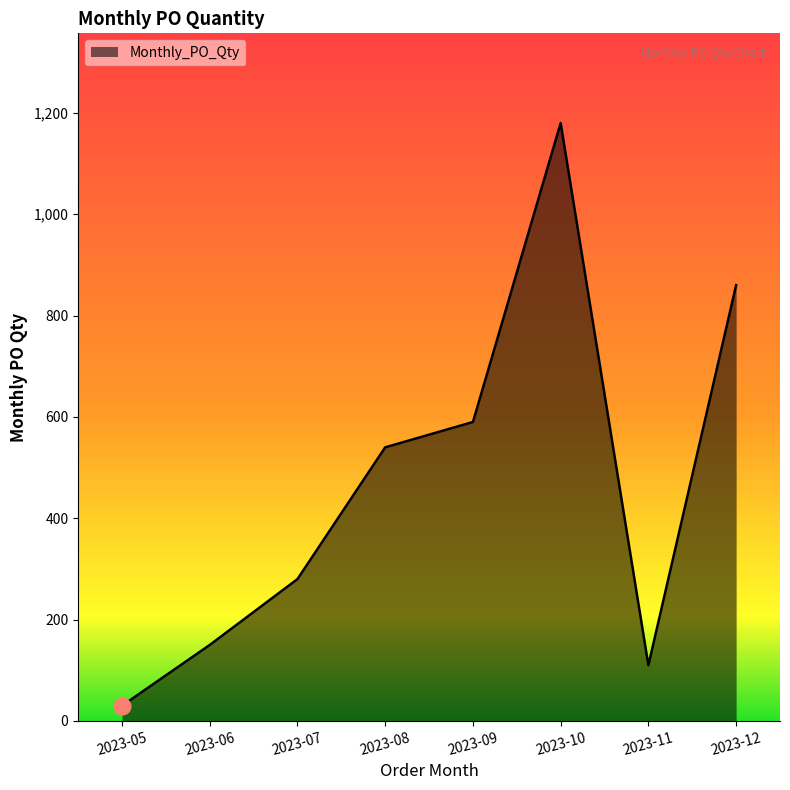

What is the maximum value shown in the chart?

1180